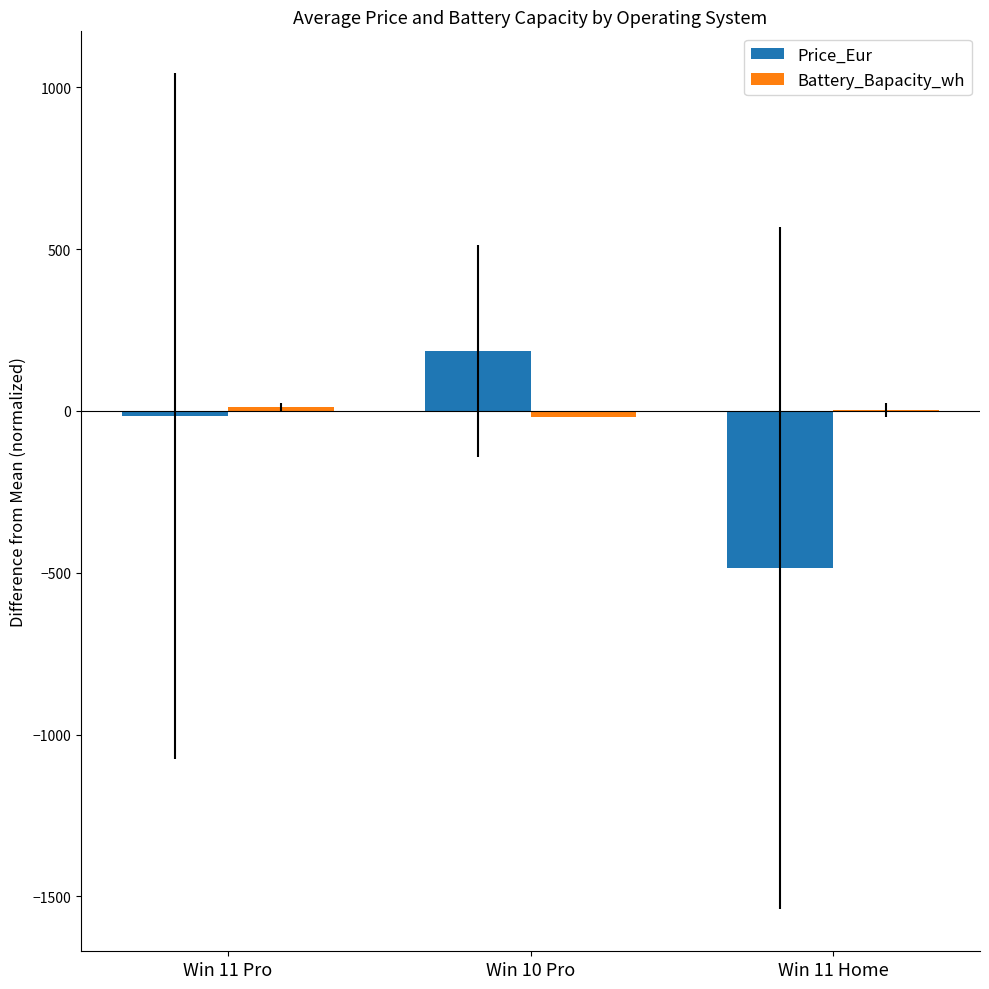

What is the difference between the Price_Eur values at Win 11 Home and Win 11 Pro?

471.4